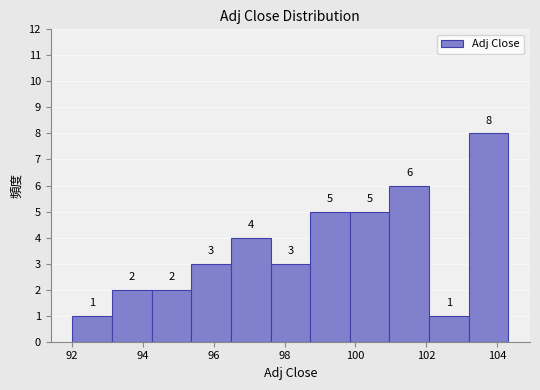

What is the height of the bar covering 96.4 to 97.6 on the x-axis? The bar edges are not printed on the chart, so give them approximately, as read against the axis.

4